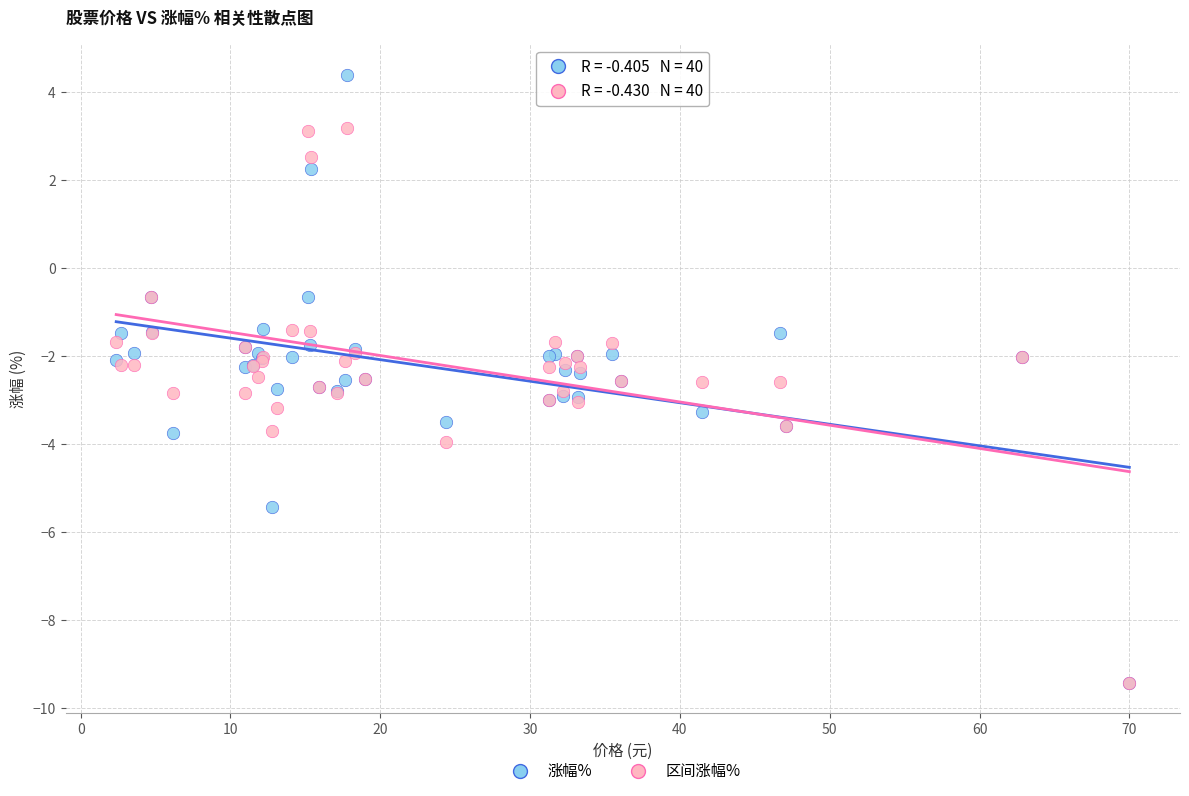

Which series contains the highest Y value?

涨幅%